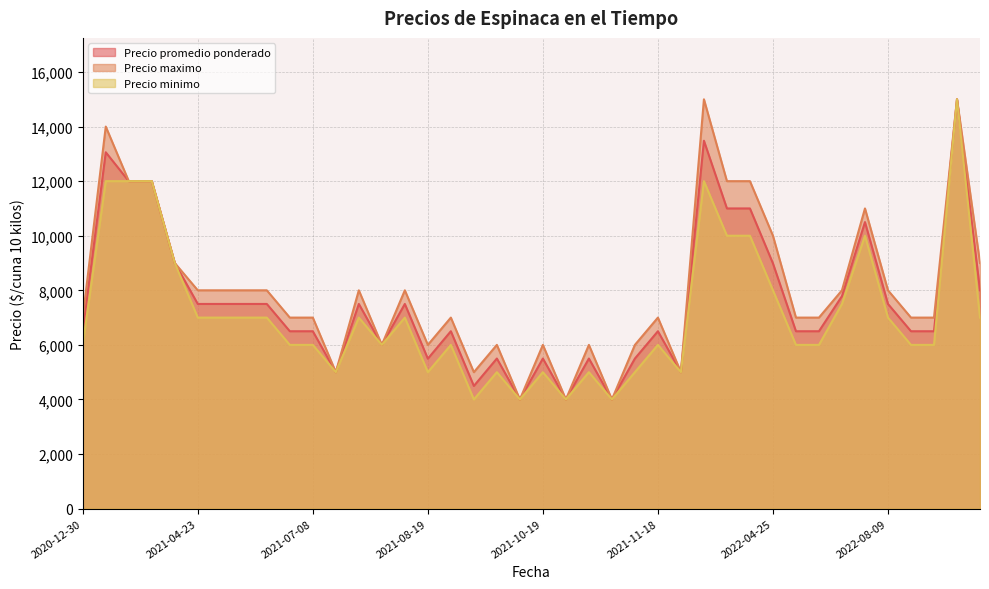

What are all the series names shown in the legend?

Precio promedio ponderado, Precio maximo, Precio minimo